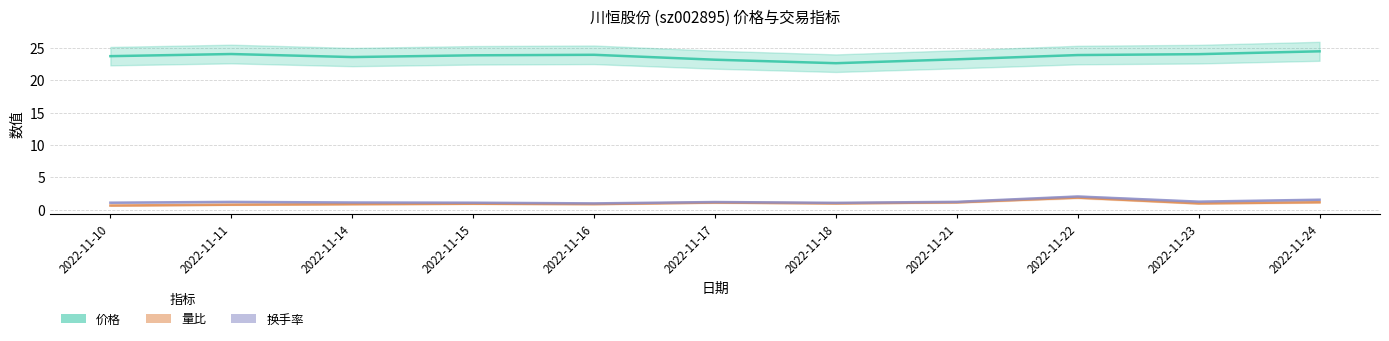

Which series changed the most between 2022-11-16 and 2022-11-17?

价格